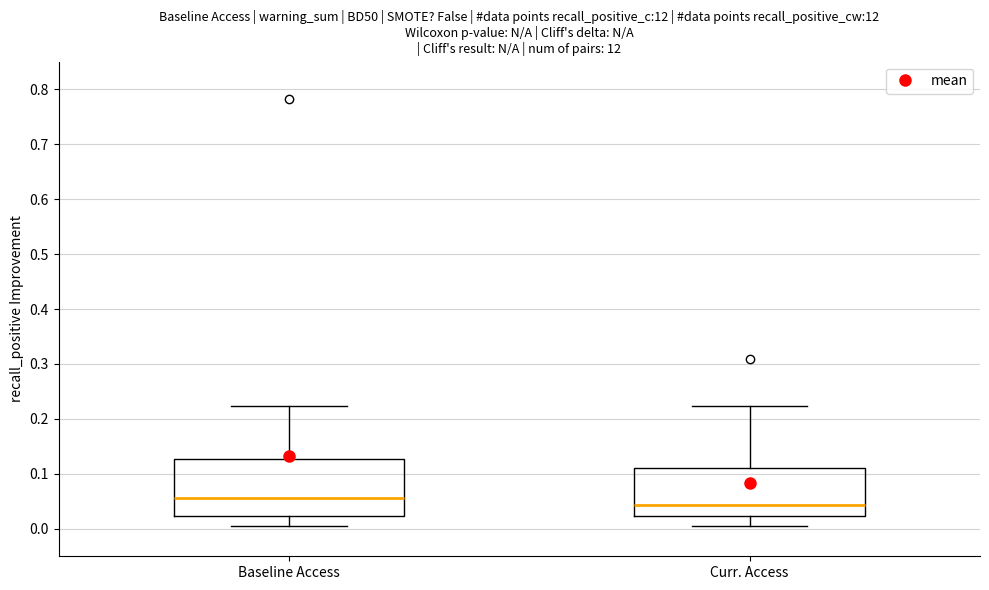

Reading left to right, transcribe this box plot: for each box, give where its median line is, the range the box spans, and where its two whiskers end, as read against the y-axis. The values are not printed on the chart, so give them approximately, as read against the axis.

Baseline Access: median 0.06, box 0.02 to 0.13, whiskers 0.01 to 0.22
Curr. Access: median 0.04, box 0.02 to 0.11, whiskers 0.00 to 0.22